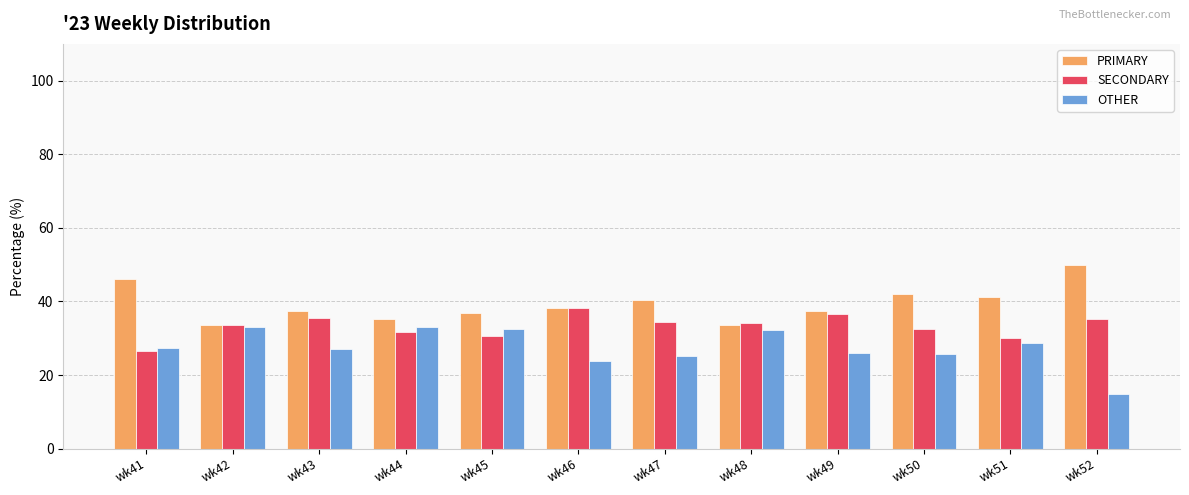

How many groups of bars are there?

12